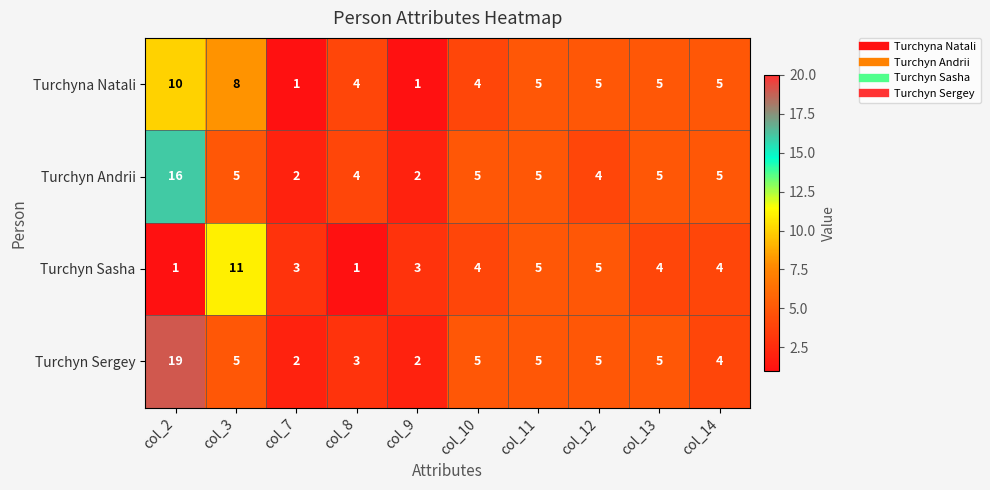

Which series changed the most between col_9 and col_14?

Turchyna Natali